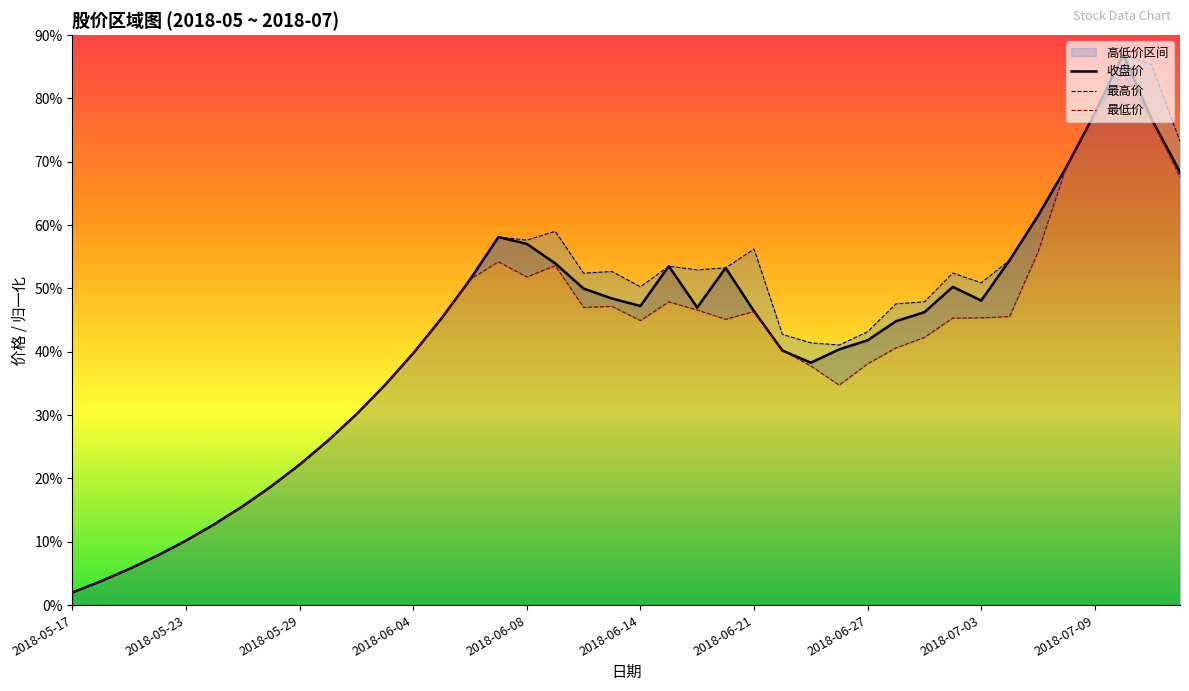

The value of 收盘价 at 2018-05-23 is 16.1. True or false?

False